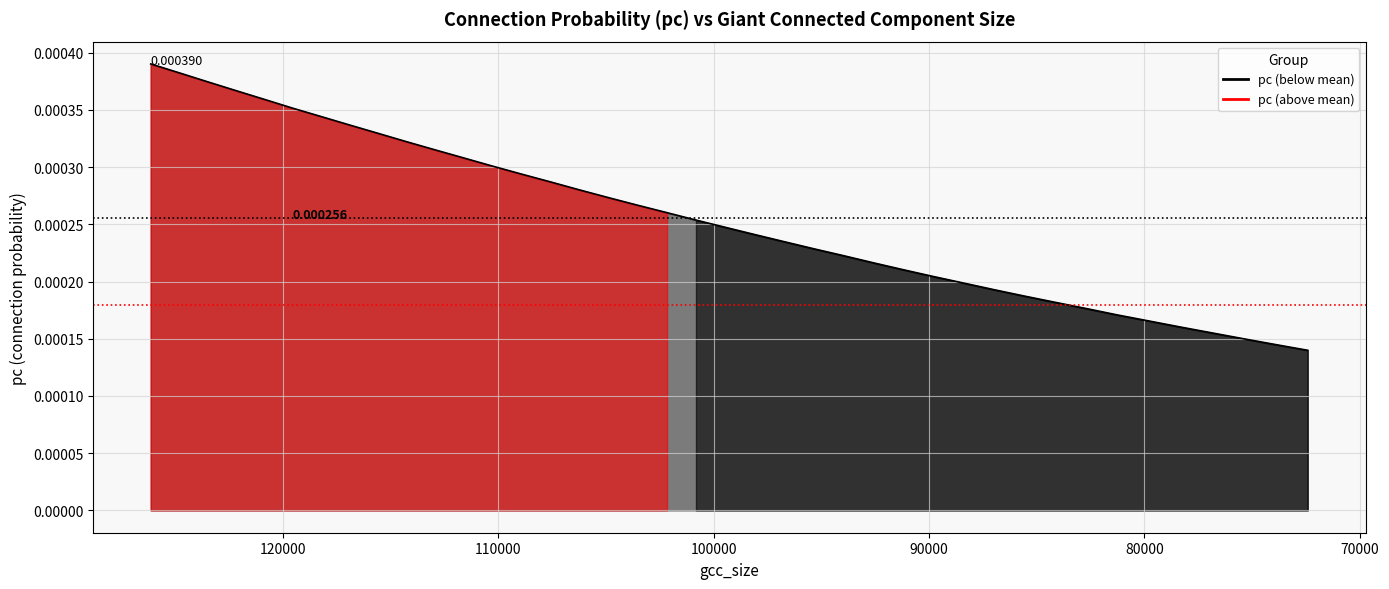

Rank the categories by value from highest to lowest.

126123, 124803, 123485, 122171, 120855, 119538, 118215, 116896, 115567, 114243, 112905, 111566, 110232, 108887, 107556, 106210, 104867, 103516, 102157, 100815, 99438, 98072, 96722, 95351, 93980, 92590, 91197, 89803, 88393, 86980, 85569, 84131, 82695, 81251, 79783, 78329, 76872, 75377, 73906, 72421